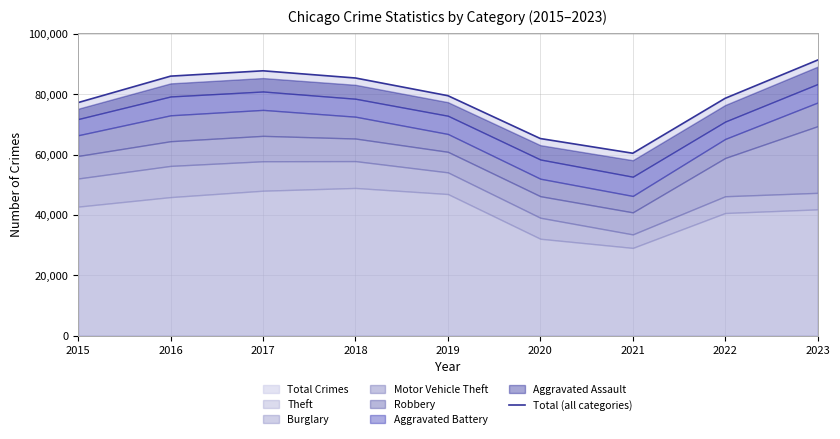

Does the chart have visible grid lines?

Yes